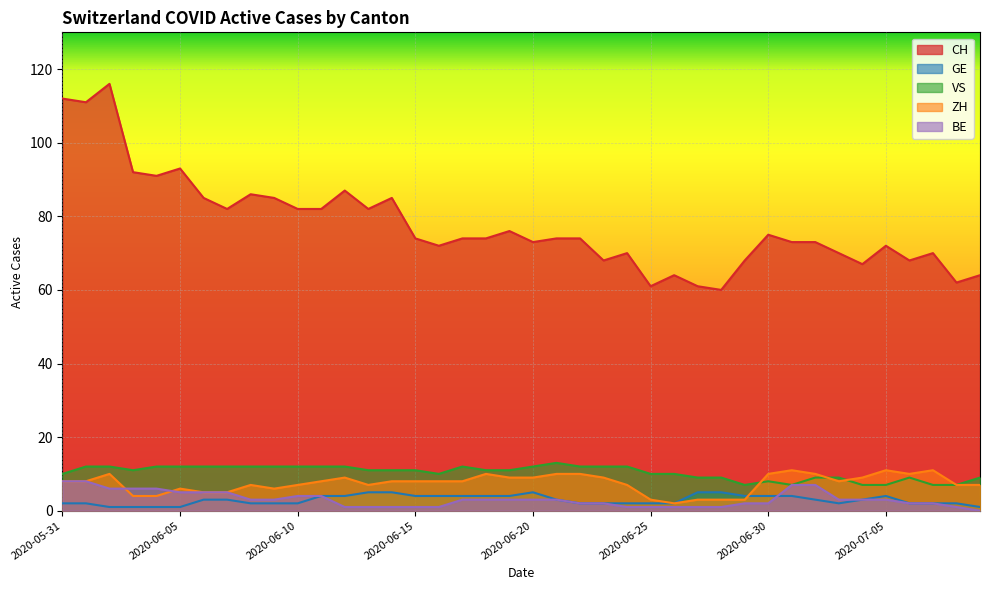

What is the total value across all series at 2020-06-19?

103